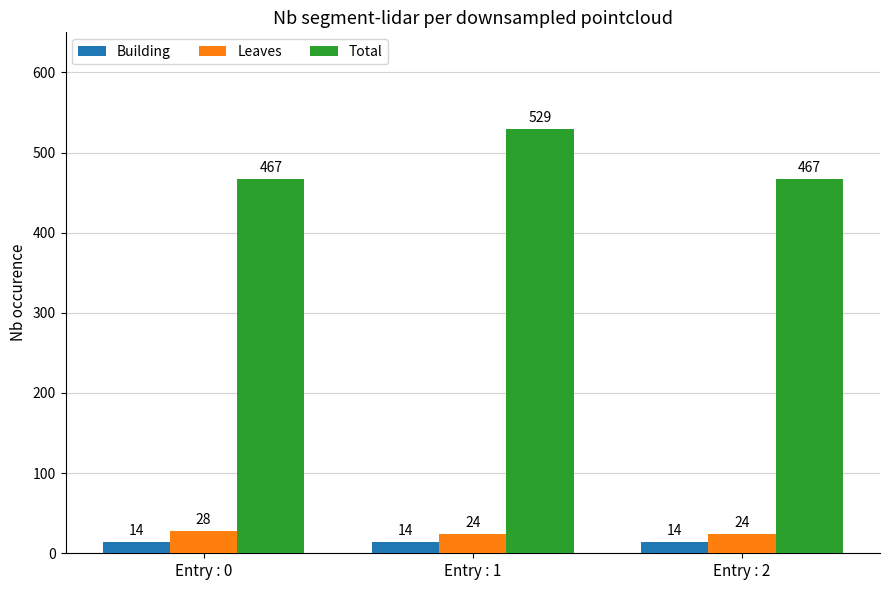

Which series has the largest total across all categories?

Total